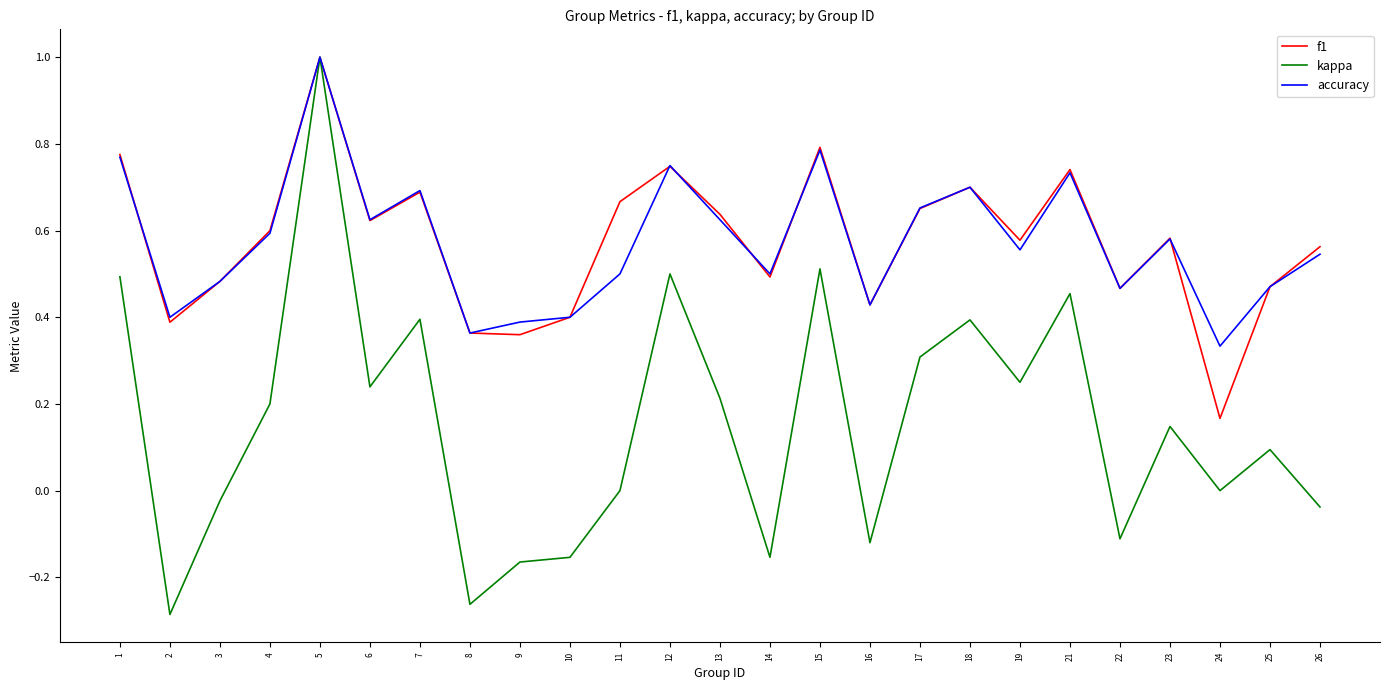

The value of f1 at 18 is 0.7. True or false?

True